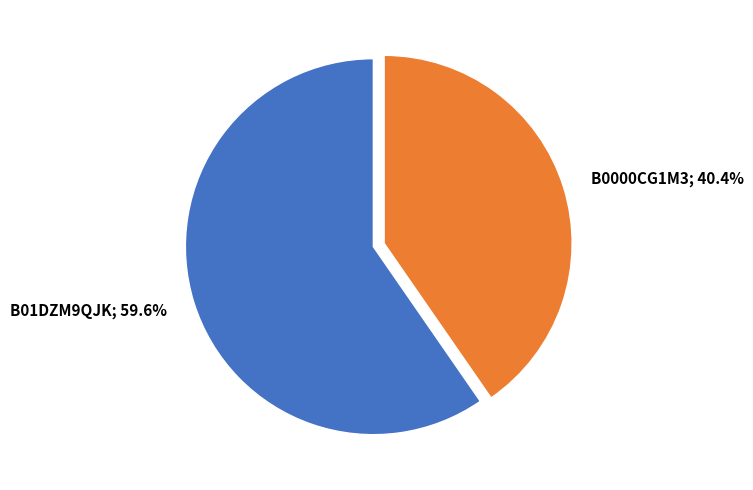

Is there a majority slice in this chart?

Yes